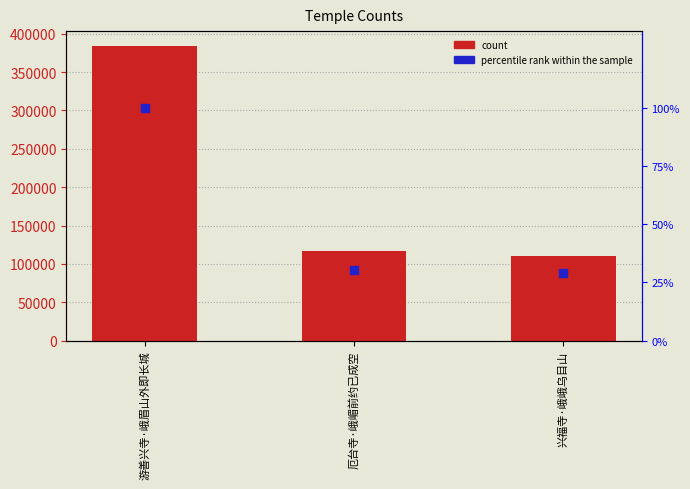

What is the total value across all series at 兴福寺·峨峨乌目山?

110950.9